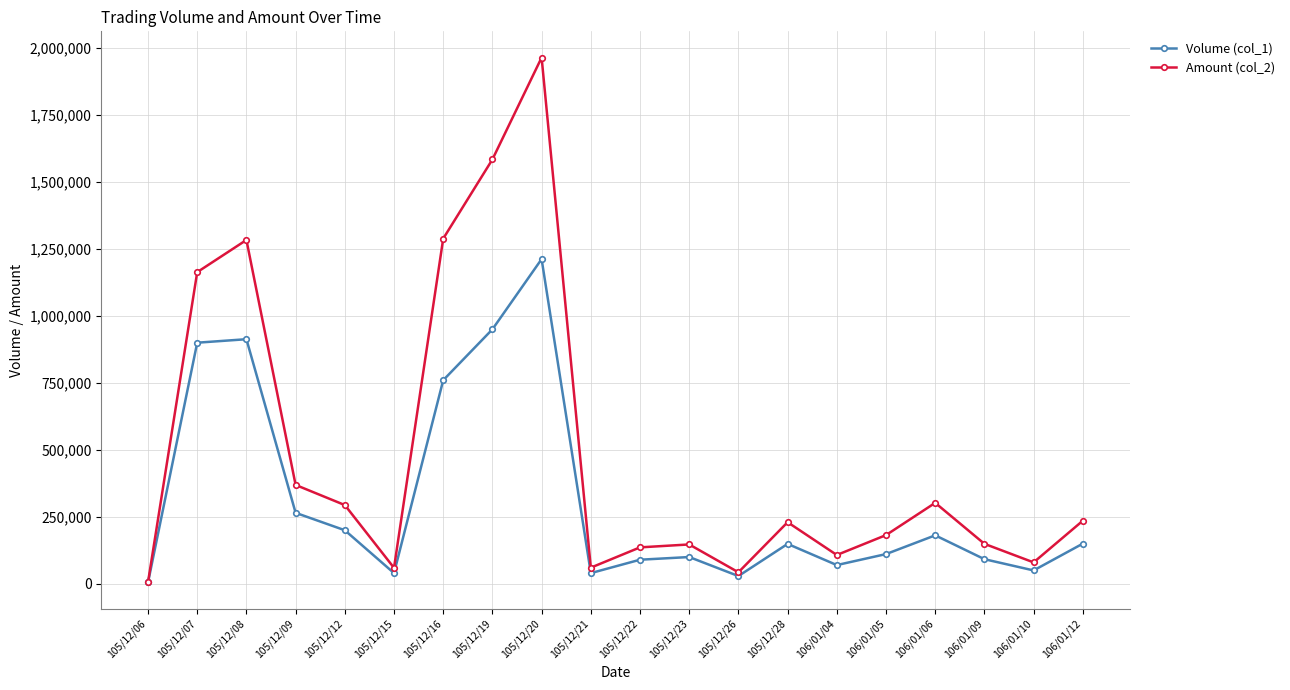

What are all the series names shown in the legend?

Volume (col_1), Amount (col_2)